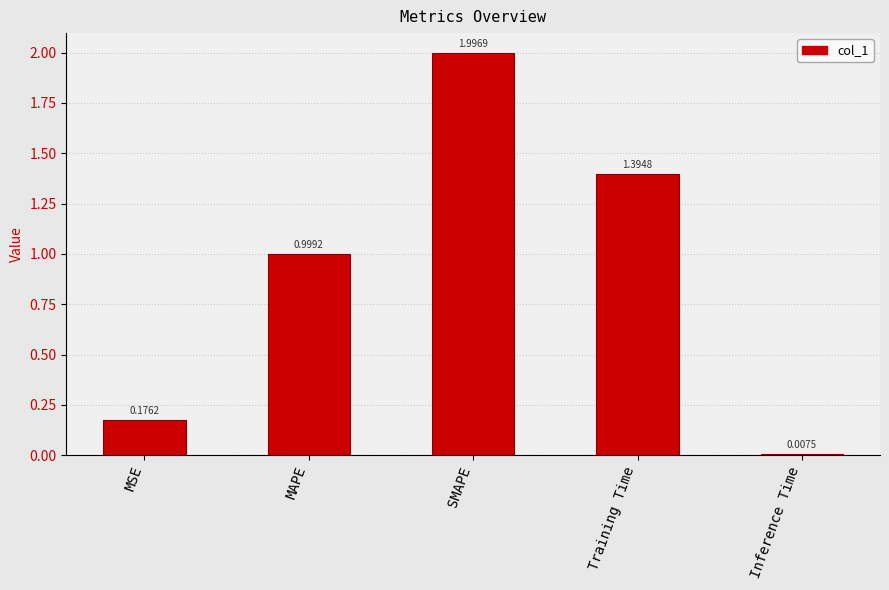

How many bars are there in total?

5